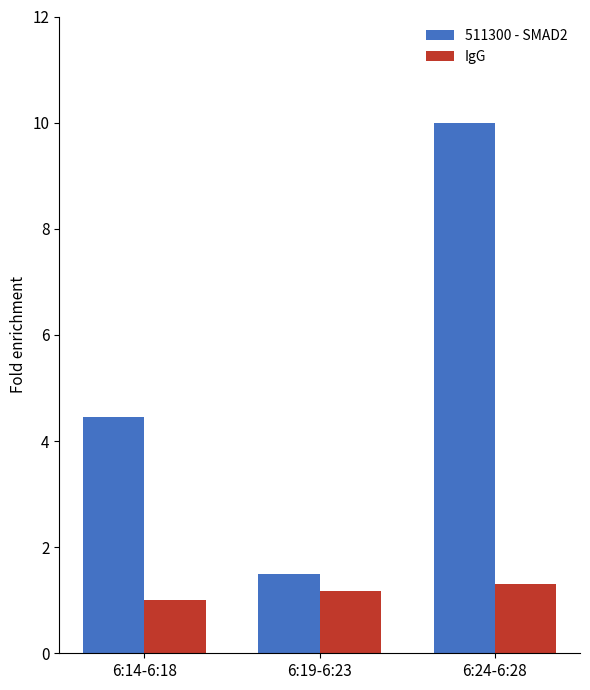

Rank the series by their average value, from lowest to highest.

IgG, 511300 - SMAD2